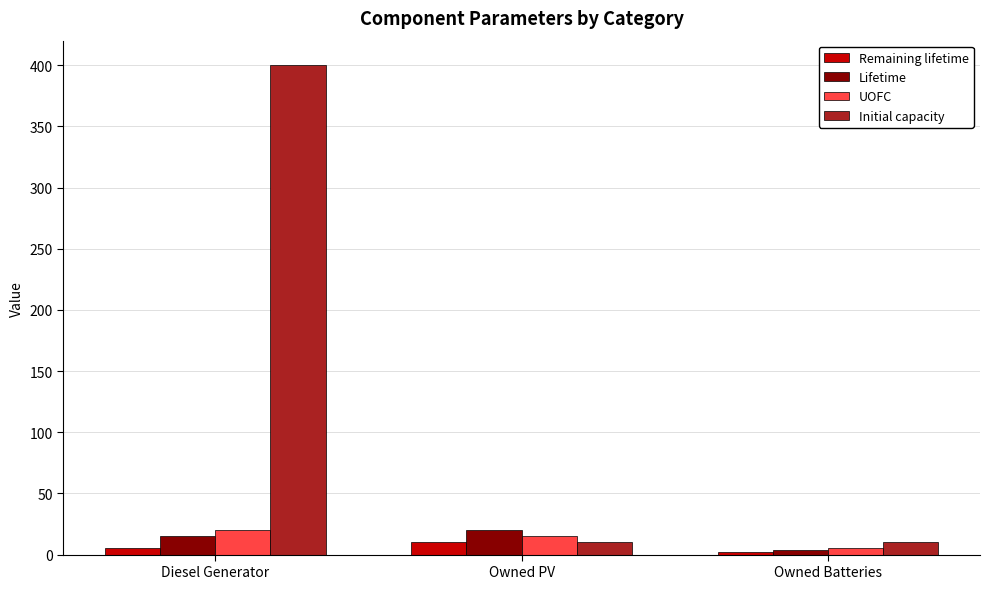

Count the number of data series in this chart.

4